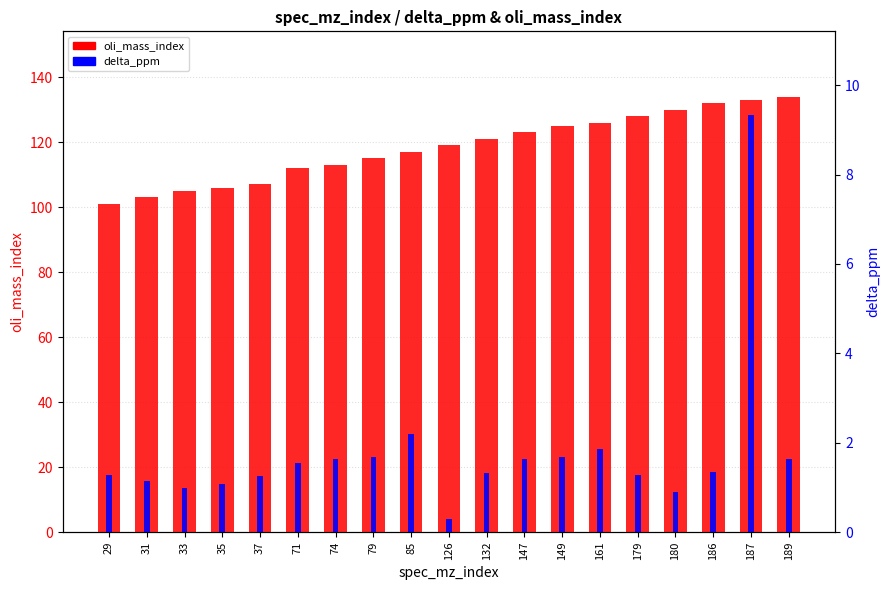

The delta_ppm series shows 0.2 at 180. True or false?

False